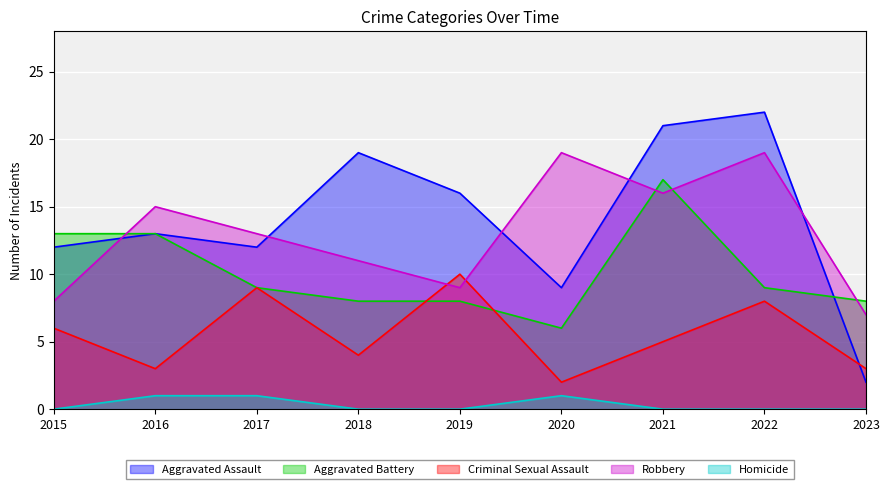

Reading left to right, list all the values displayed in this chart.

Aggravated Assault: 12	13	12	19	16	9	21	22	2
Aggravated Battery: 13	13	9	8	8	6	17	9	8
Criminal Sexual Assault: 6	3	9	4	10	2	5	8	3
Robbery: 8	15	13	11	9	19	16	19	7
Homicide: 0	1	1	0	0	1	0	0	0